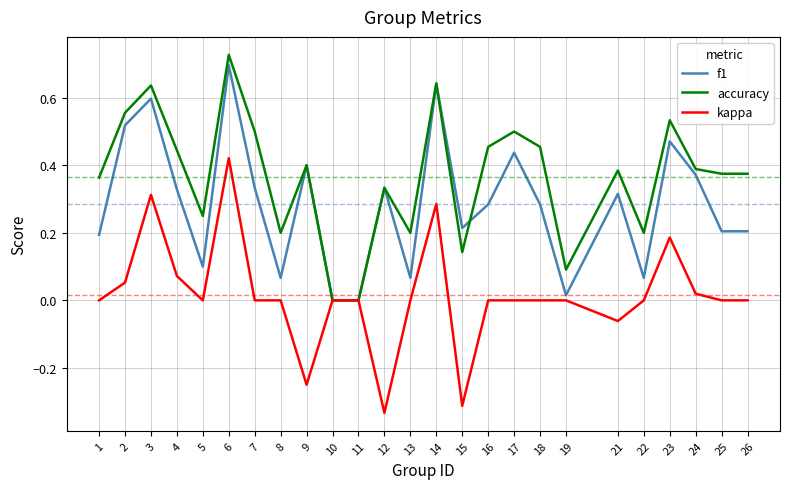

The f1 series shows 0.1 at 1. True or false?

False